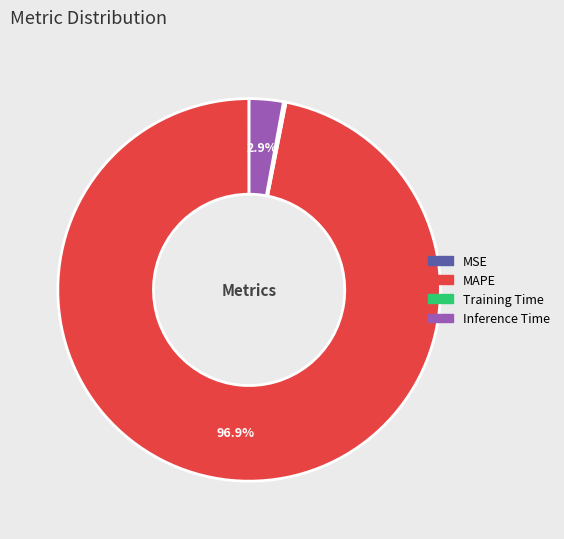

To the nearest percent, what is the average slice percentage?

25%